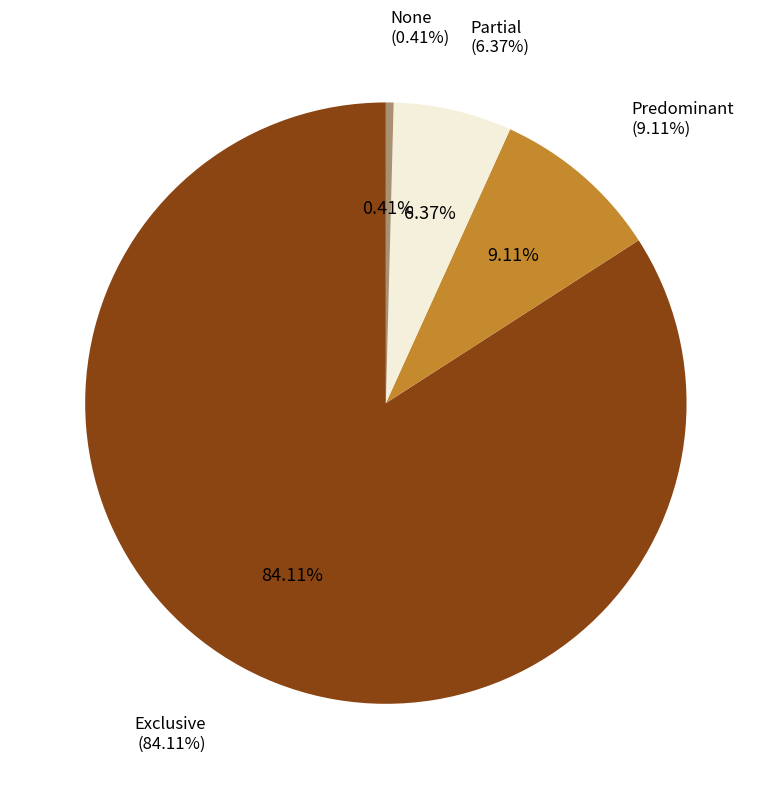

The Exclusive slice represents 74% of the pie. True or false?

False